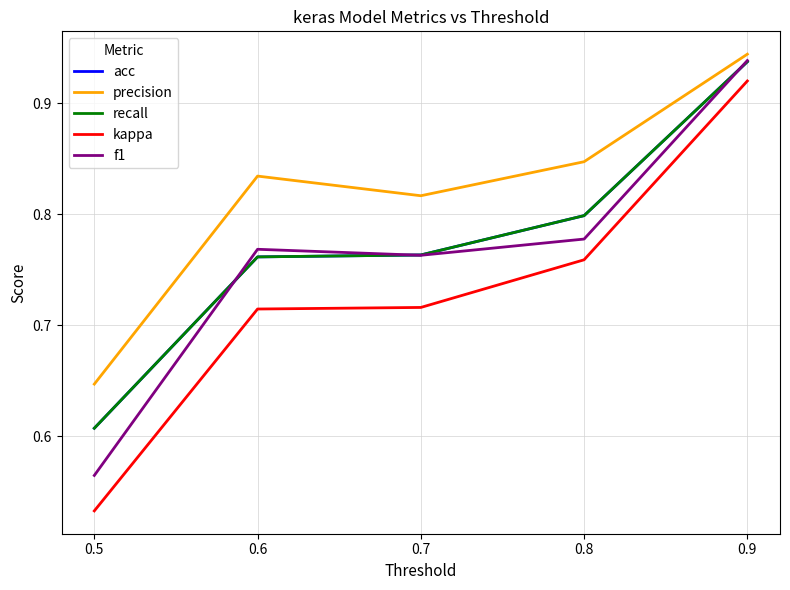

Does the chart display data point markers on the line(s)?

No